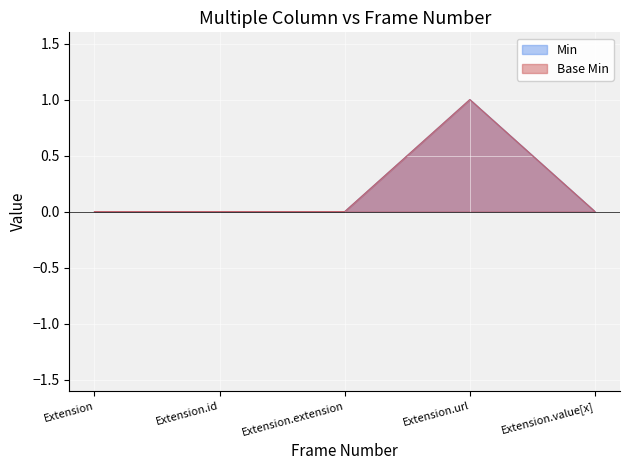

Does the chart display data point markers on the line(s)?

No